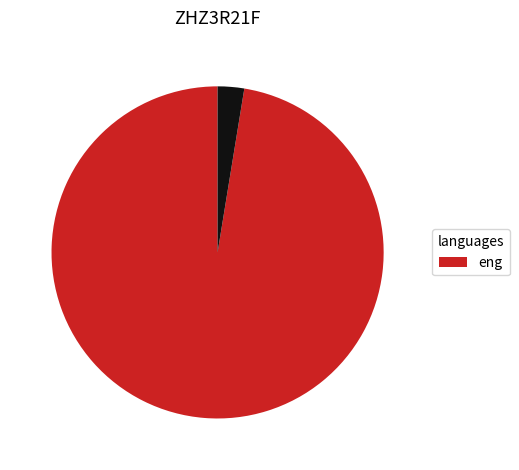

Does any single category account for the majority?

Yes